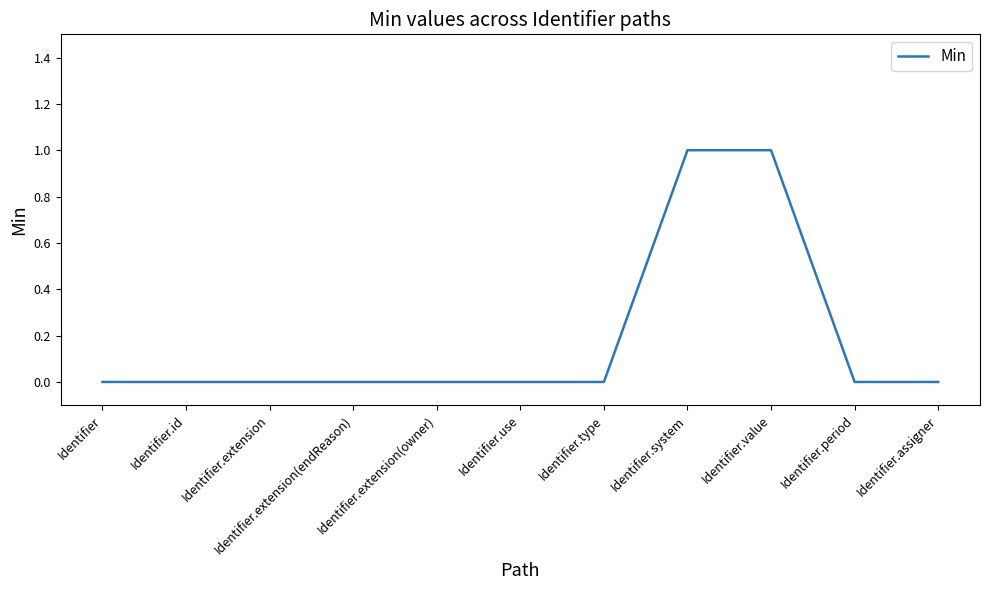

How many lines are shown in the chart?

1